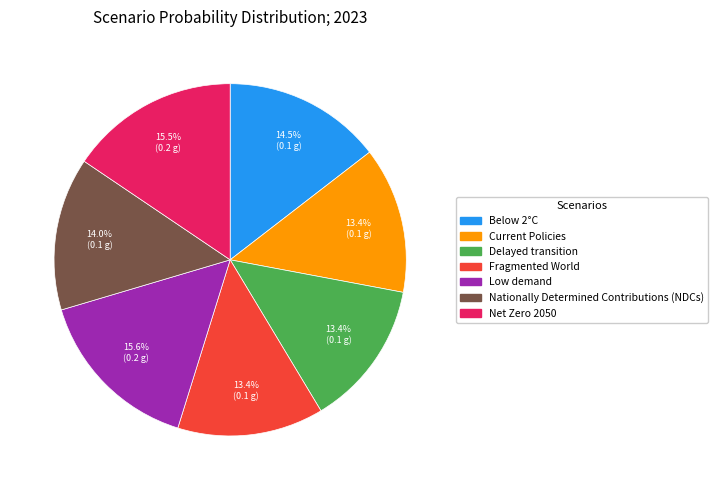

Is there a majority slice in this chart?

No